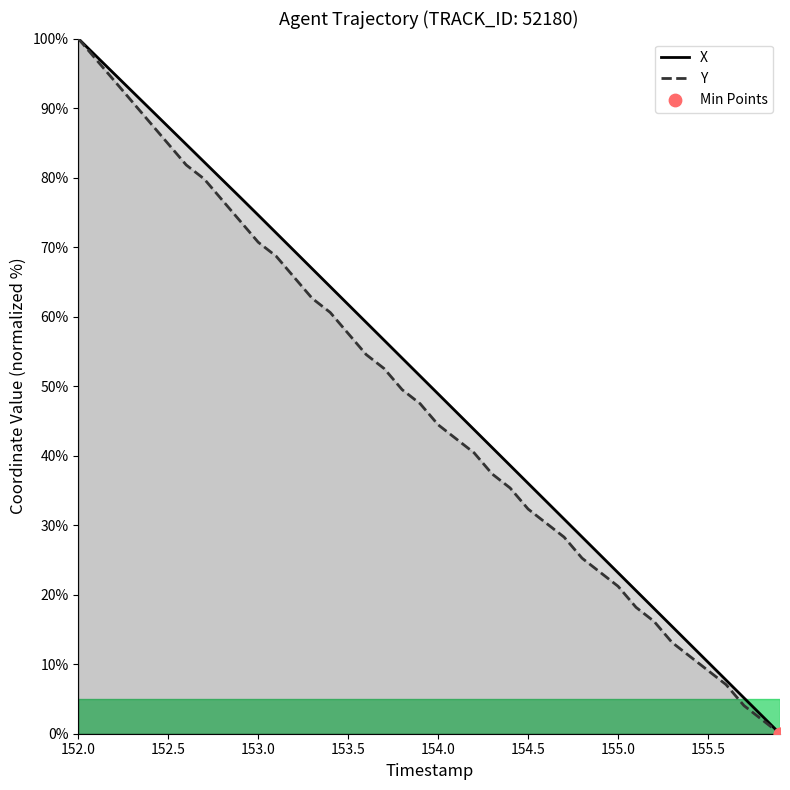

Which series reaches the maximum Y coordinate?

X